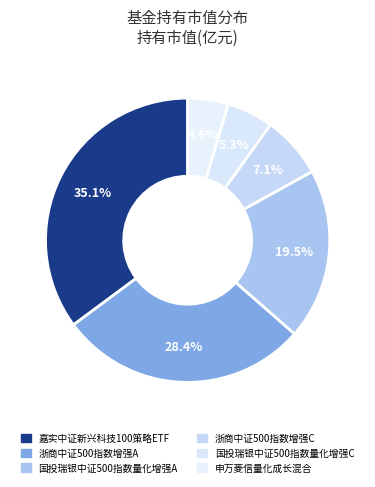

Which slice is the smallest?

申万菱信量化成长混合